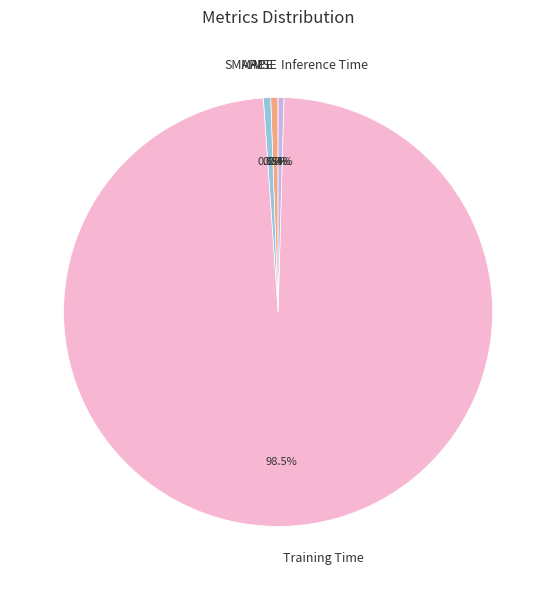

Does Training Time represent more than half of the total?

Yes